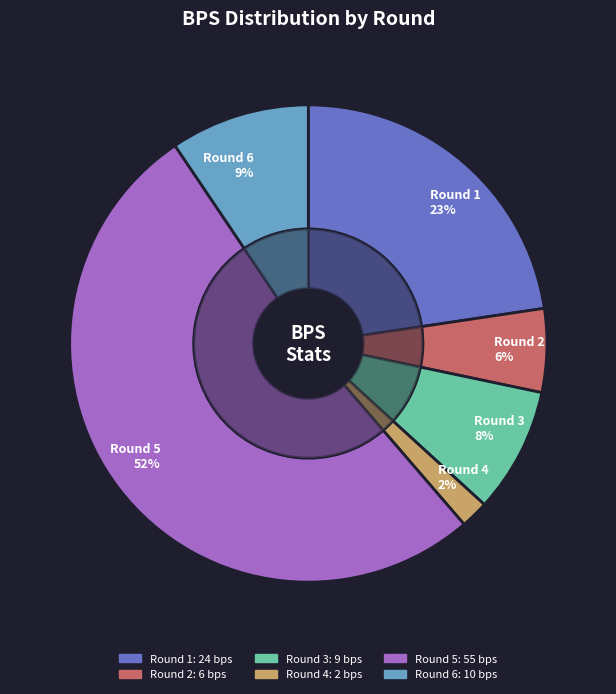

To the nearest percent, what portion does Round 5 represent?

52%